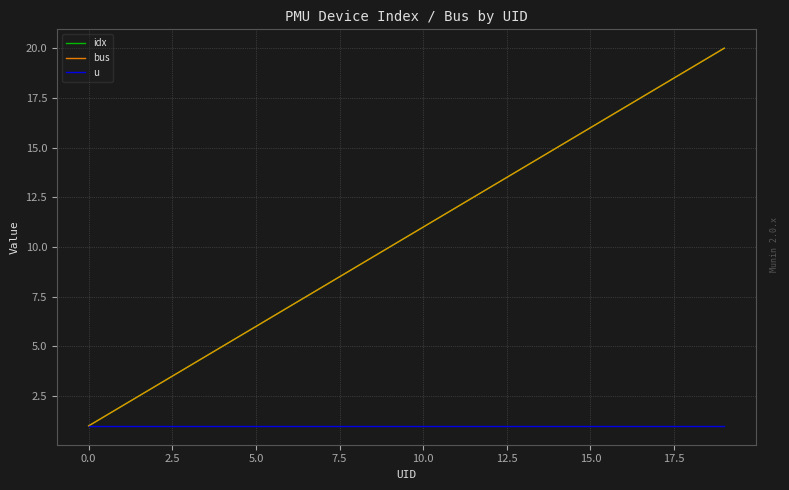

What is the average value of the u series?

1